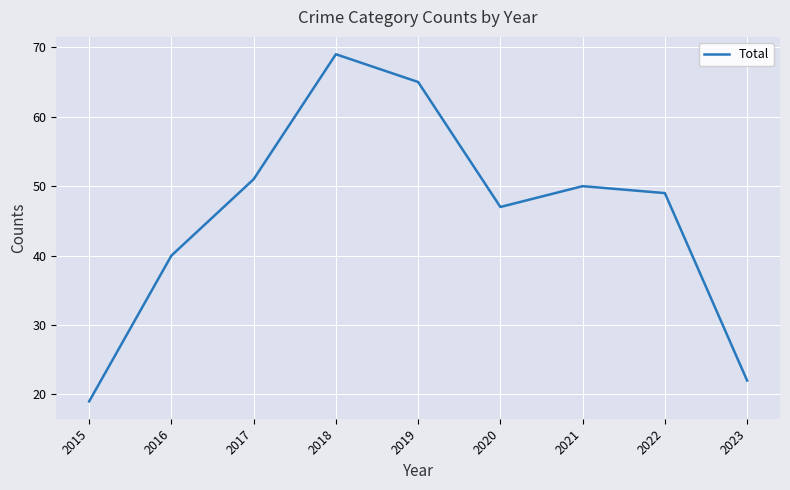

List the labels in order of value, smallest first.

2015, 2023, 2016, 2020, 2022, 2021, 2017, 2019, 2018